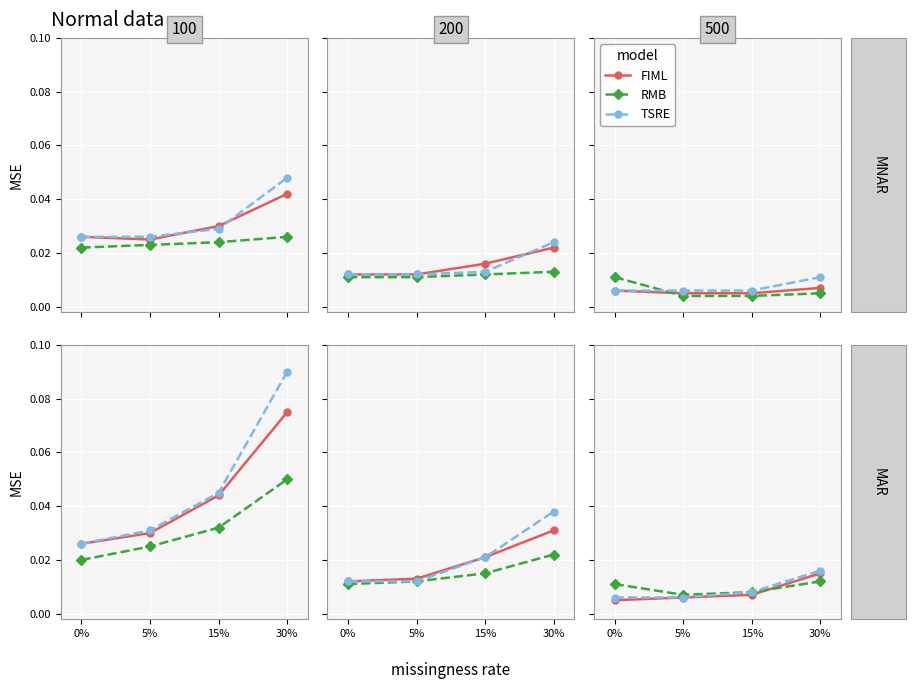

At 0%, list the series in order from largest to smallest.

RMB, TSRE, FIML